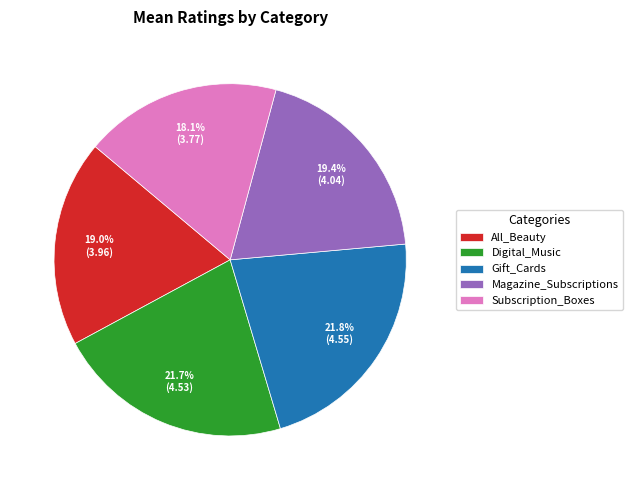

Is it true that Subscription_Boxes is 12% of the pie?

False